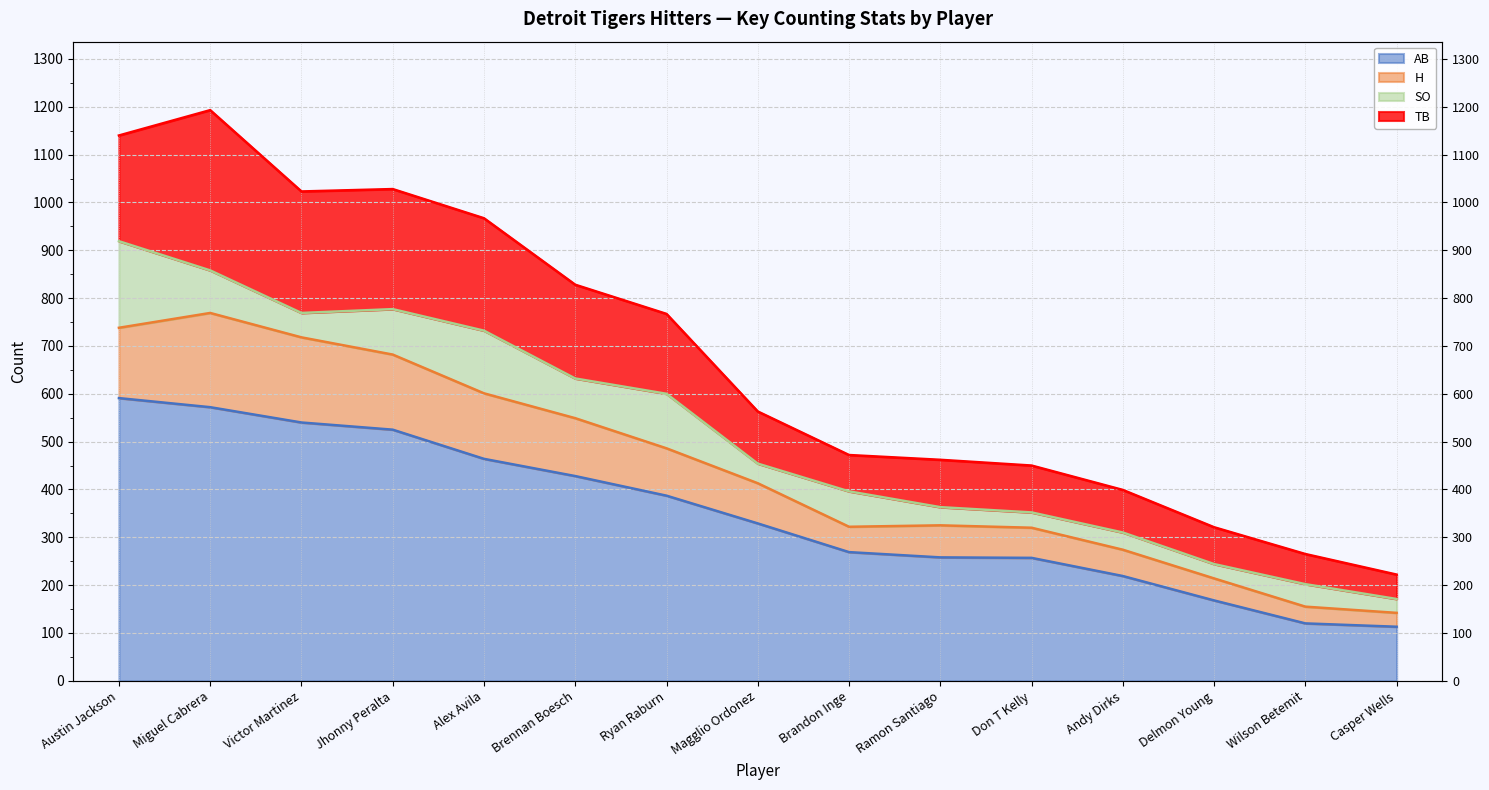

True or false: H and AB intersect in this chart.

False